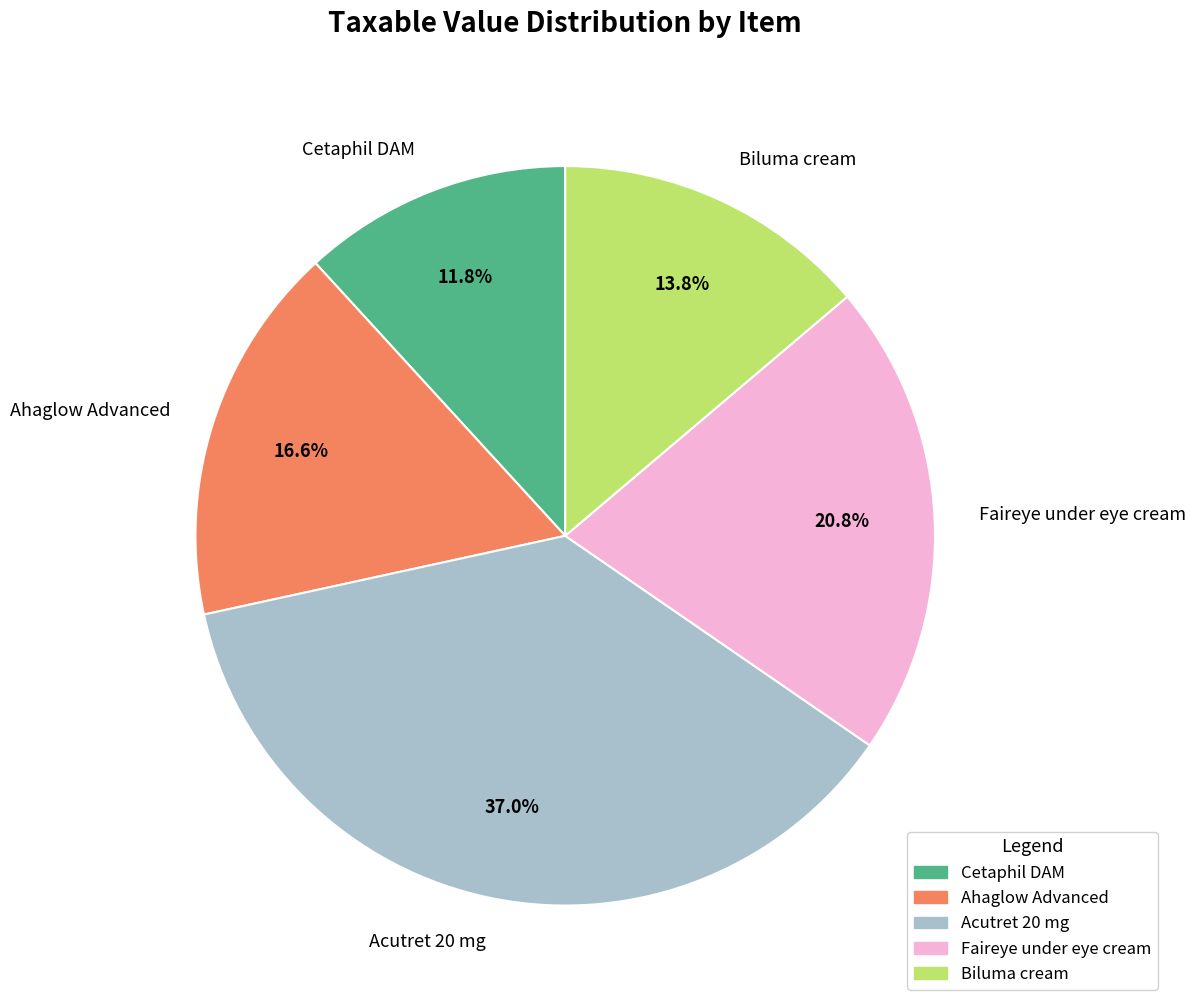

What percentage is NOT represented by Ahaglow Advanced?

83.4%